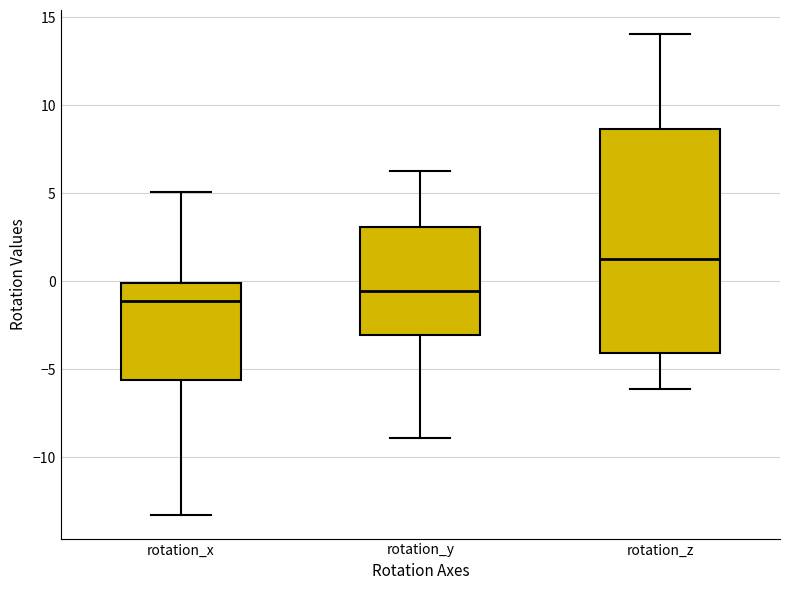

Which box is the tallest, from its lower edge to its upper edge?

rotation_z